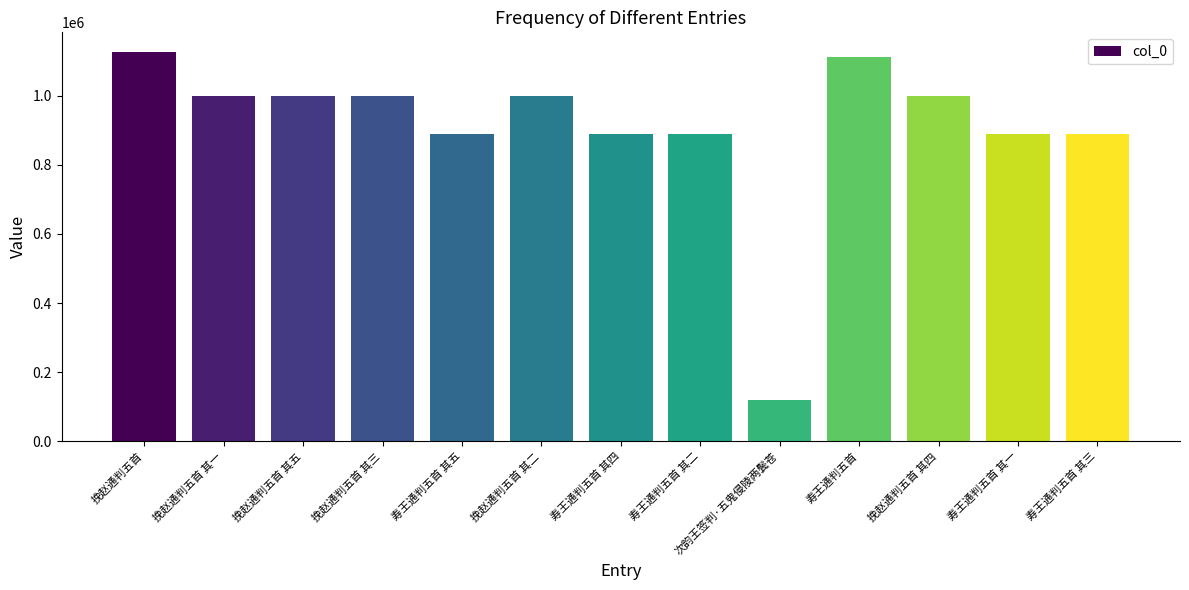

Is it true that the value at 寿王通判五首 其五 is 889671?

True